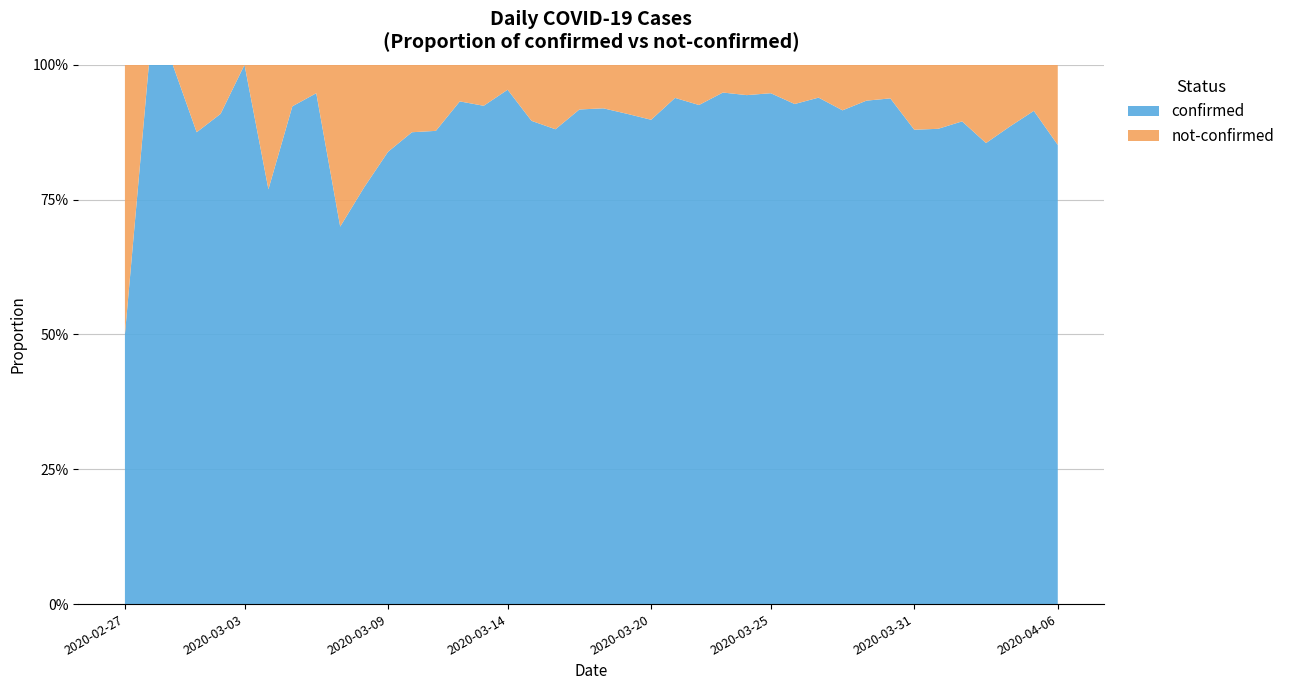

Reading left to right, list all the values displayed in this chart.

confirmed: 2020-02-27=2	2020-02-28=3	2020-02-29=1	2020-03-01=7	2020-03-02=10	2020-03-03=8	2020-03-04=10	2020-03-05=12	2020-03-06=18	2020-03-07=7	2020-03-08=17	2020-03-09=26	2020-03-10=28	2020-03-11=43	2020-03-12=55	2020-03-13=73	2020-03-14=62	2020-03-15=69	2020-03-16=140	2020-03-17=144	2020-03-18=171	2020-03-19=250	2020-03-20=238	2020-03-21=199	2020-03-22=236	2020-03-23=443	2020-03-24=420	2020-03-25=432	2020-03-26=434	2020-03-27=556	2020-03-28=293	2020-03-29=253	2020-03-30=437	2020-03-31=307	2020-04-01=312	2020-04-02=350	2020-04-03=330	2020-04-04=186	2020-04-05=225	2020-04-06=321
not-confirmed: 2020-02-27=2	2020-02-28=0	2020-02-29=0	2020-03-01=1	2020-03-02=1	2020-03-03=0	2020-03-04=3	2020-03-05=1	2020-03-06=1	2020-03-07=3	2020-03-08=5	2020-03-09=5	2020-03-10=4	2020-03-11=6	2020-03-12=4	2020-03-13=6	2020-03-14=3	2020-03-15=8	2020-03-16=19	2020-03-17=13	2020-03-18=15	2020-03-19=25	2020-03-20=27	2020-03-21=13	2020-03-22=19	2020-03-23=24	2020-03-24=25	2020-03-25=24	2020-03-26=34	2020-03-27=36	2020-03-28=27	2020-03-29=18	2020-03-30=29	2020-03-31=42	2020-04-01=42	2020-04-02=41	2020-04-03=56	2020-04-04=24	2020-04-05=21	2020-04-06=56